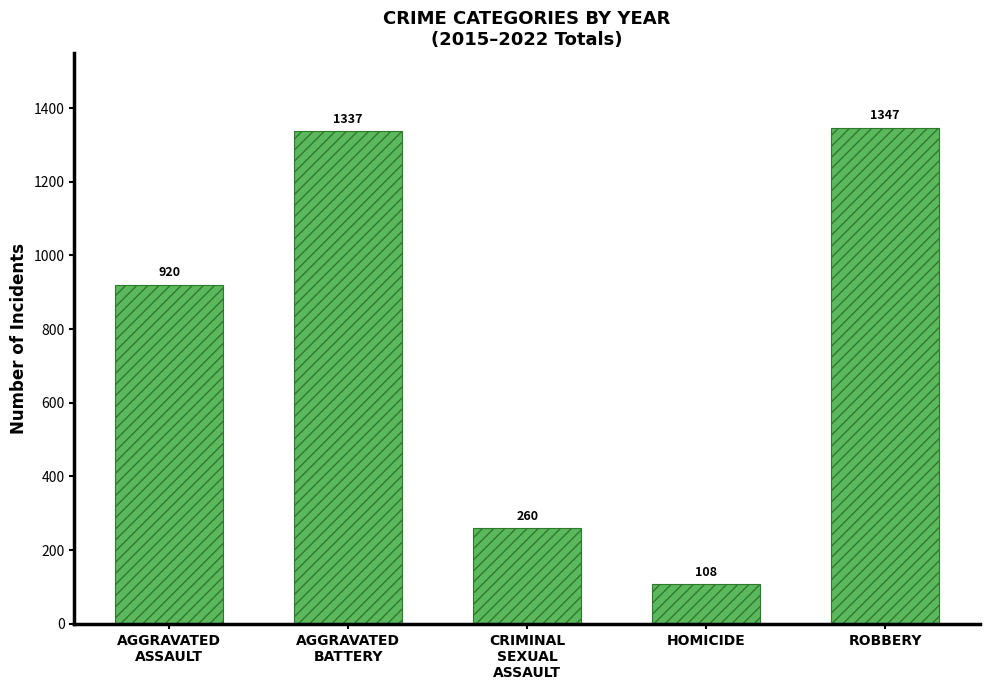

What is the smallest value displayed?

108